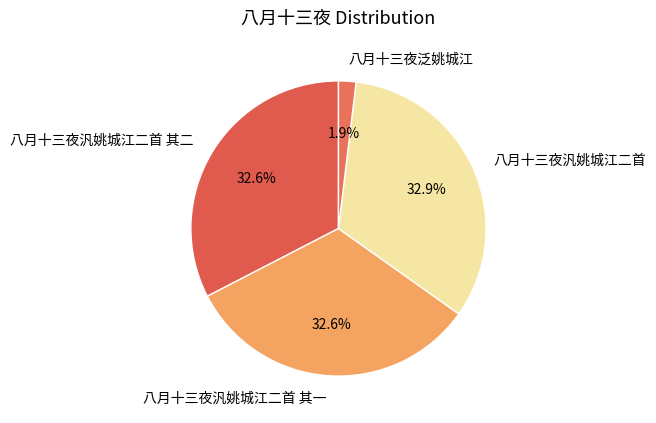

What is the smallest slice in the pie chart?

八月十三夜泛姚城江